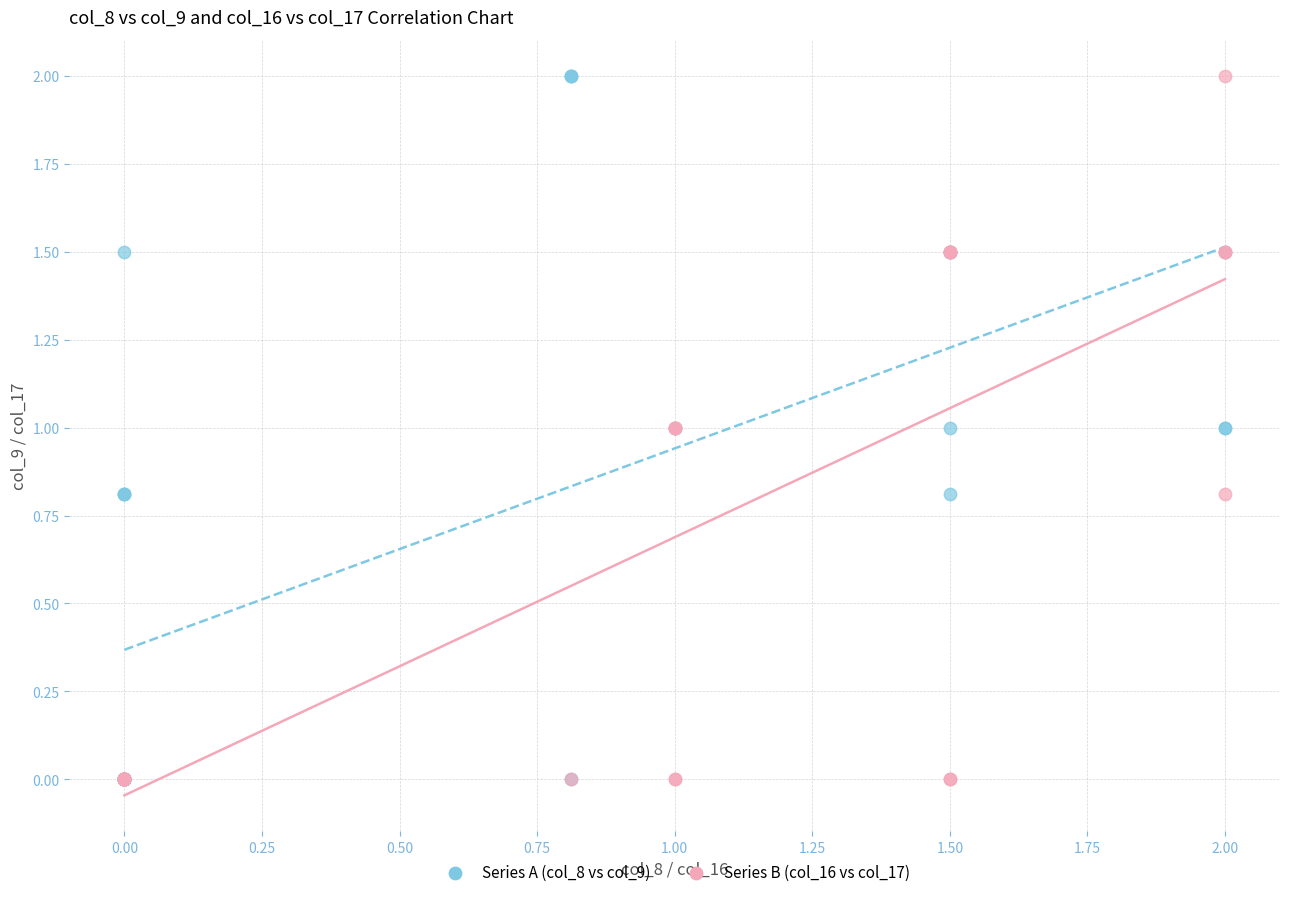

What are all the series names shown in the legend?

Series A (col_8 vs col_9), Series B (col_16 vs col_17)